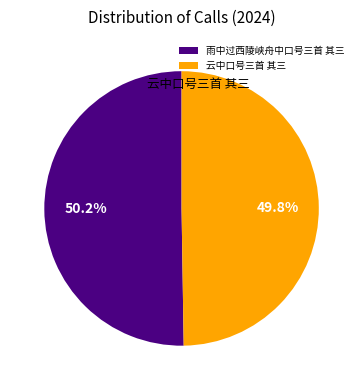

Approximately how many times larger is the value at 云中口号三首 其三 compared to 雨中过西陵峡舟中口号三首 其三?

1.0